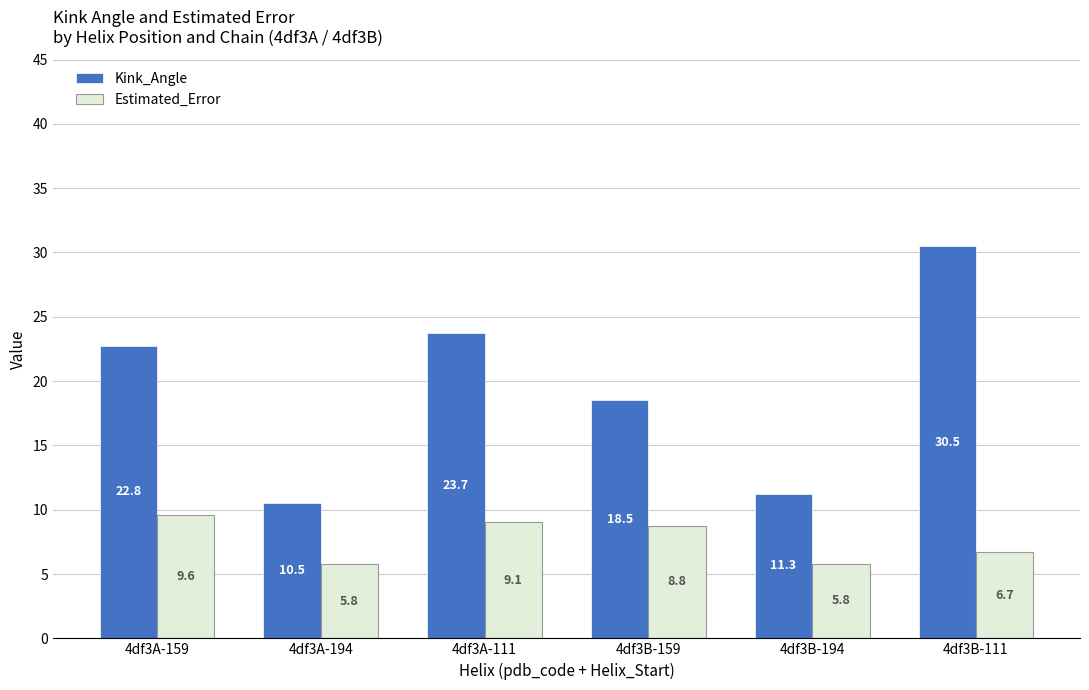

Reading left to right, what are all the values shown in this chart?

Kink_Angle: 22.8	10.5	23.7	18.5	11.3	30.5
Estimated_Error: 9.6	5.8	9.1	8.8	5.8	6.7